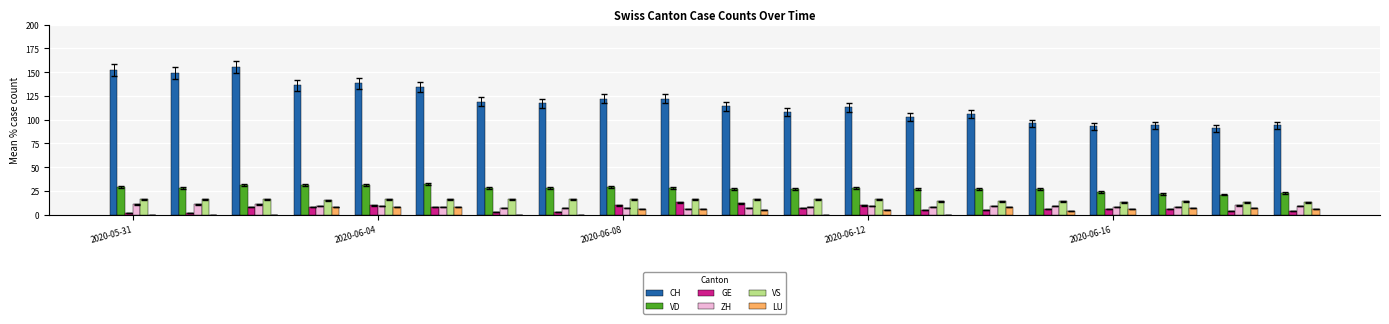

What is the highest value of the VD series?

32